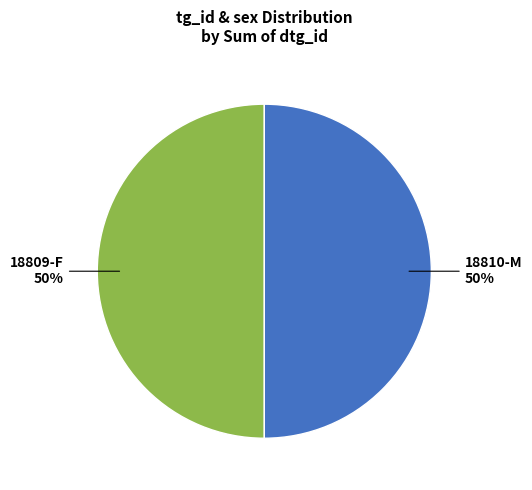

What is the ratio of the value at 18810-M to the value at 18809-F?

1.0